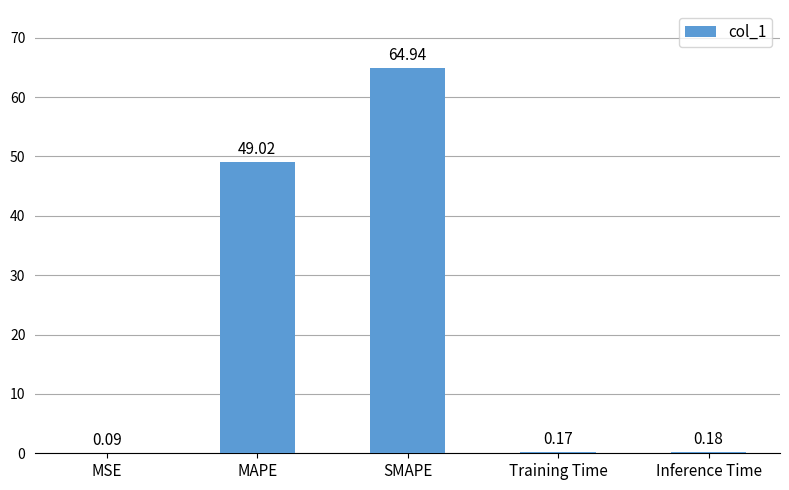

Which has a higher value, Training Time or SMAPE?

SMAPE